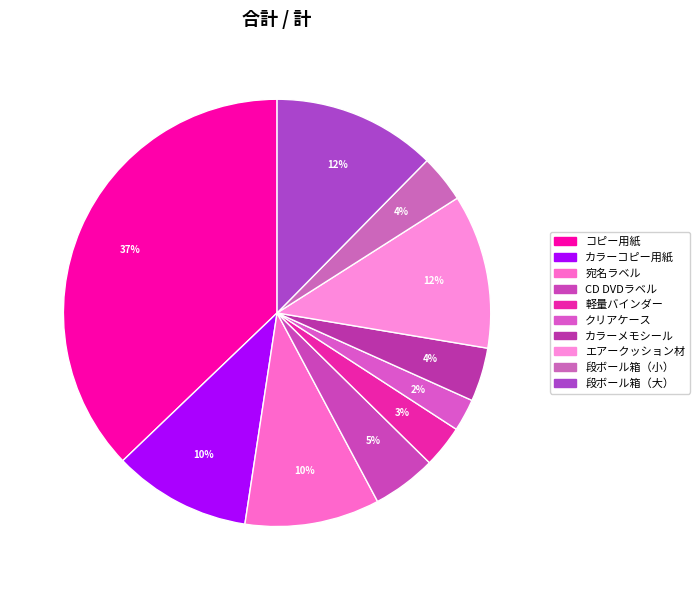

Between エアークッション材 and クリアケース, which is larger?

エアークッション材